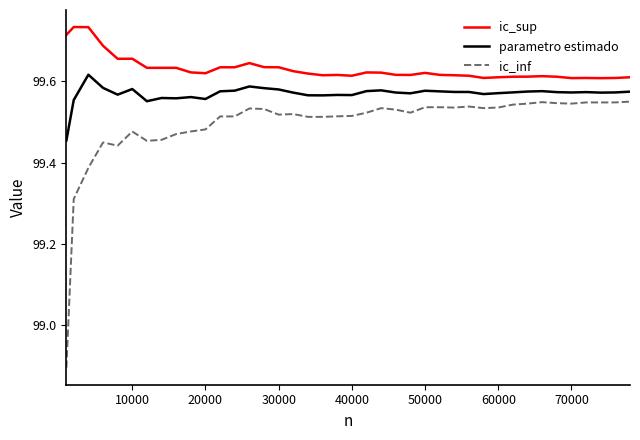

What is the difference between the maximum and minimum values in the ic_inf series?

0.7